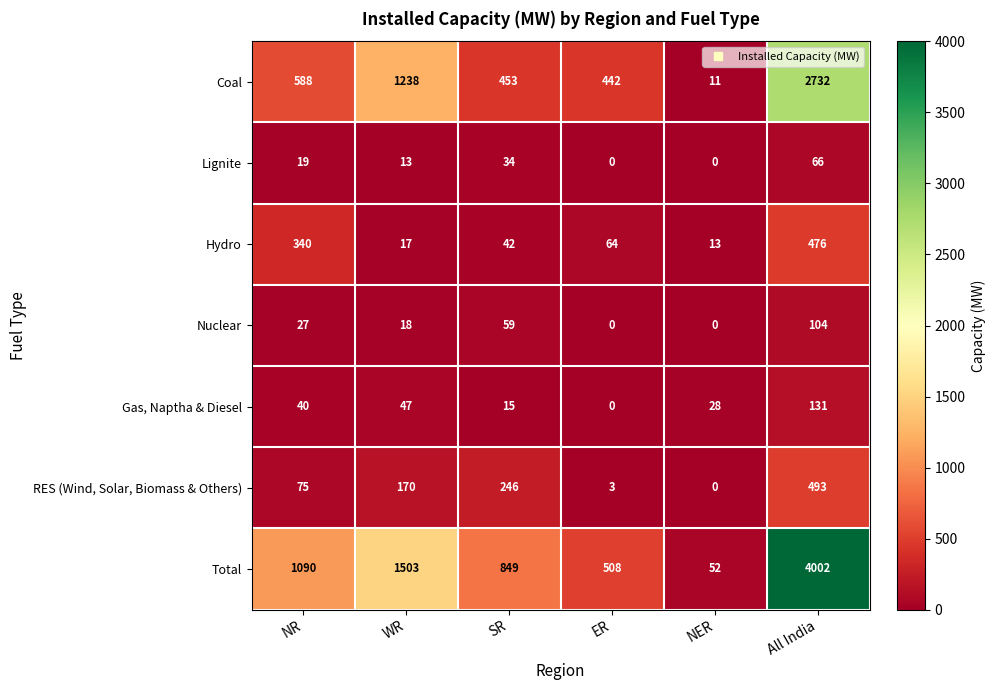

What is the difference between the highest and lowest values at WR?

1490